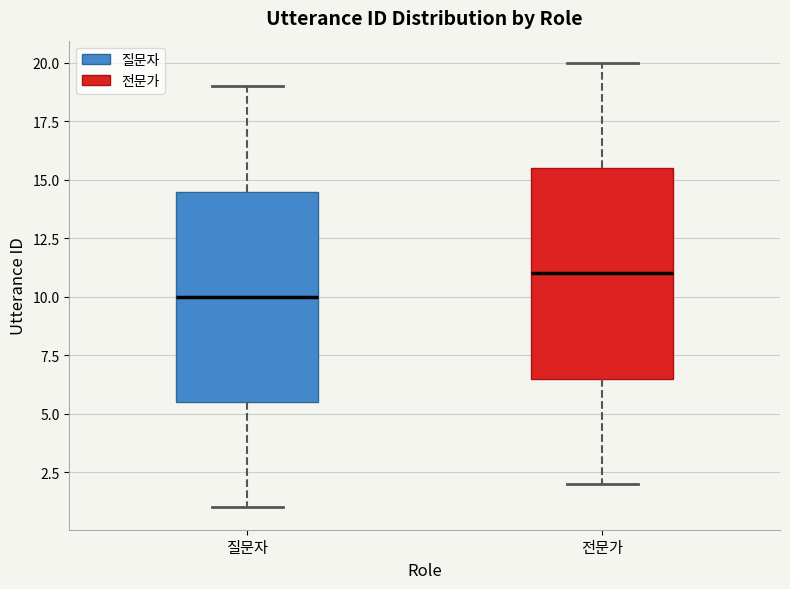

Which box has the highest median line?

전문가